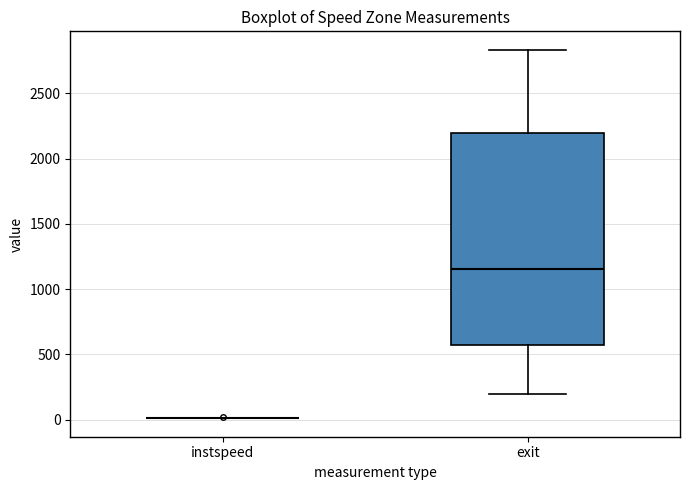

Reading left to right, transcribe this box plot: for each box, give where its median line is, the range the box spans, and where its two whiskers end, as read against the y-axis. The values are not printed on the chart, so give them approximately, as read against the axis.

instspeed: box collapsed to a line at 0, whiskers 0 to 0
exit: median 1150, box 550 to 2200, whiskers 200 to 2850